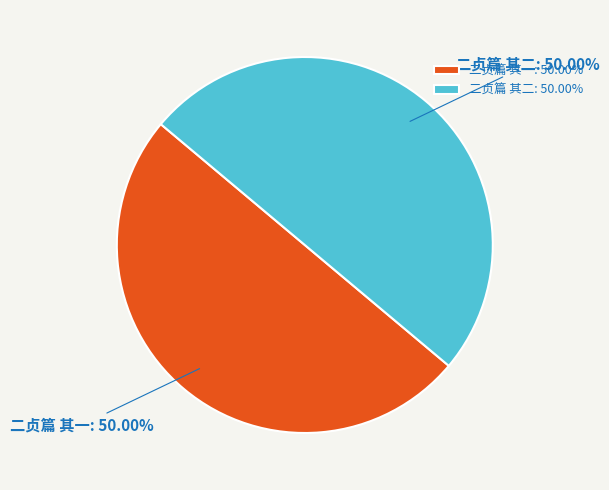

Is the sum of 二贞篇 其二: 50.00% and 二贞篇 其一: 50.00% greater than half?

Yes